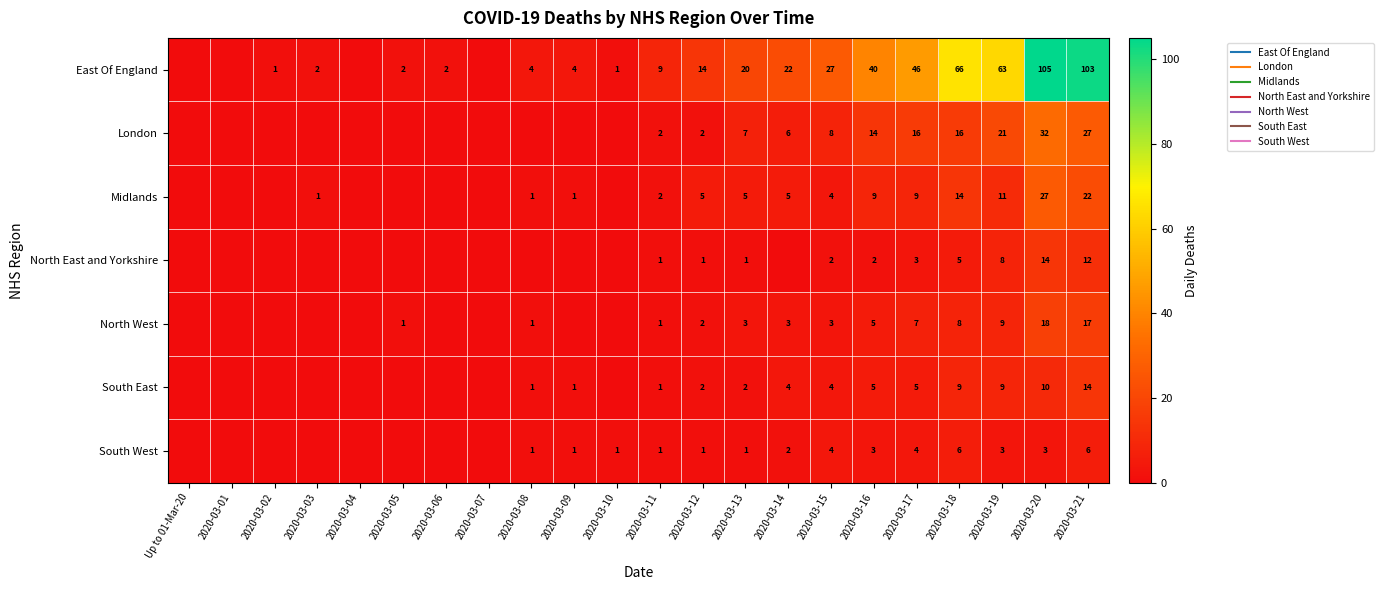

List the labels in order of North West value, smallest first.

Up to 01-Mar-20, 2020-03-01, 2020-03-02, 2020-03-03, 2020-03-04, 2020-03-06, 2020-03-07, 2020-03-09, 2020-03-10, 2020-03-05, 2020-03-08, 2020-03-11, 2020-03-12, 2020-03-13, 2020-03-14, 2020-03-15, 2020-03-16, 2020-03-17, 2020-03-18, 2020-03-19, 2020-03-21, 2020-03-20